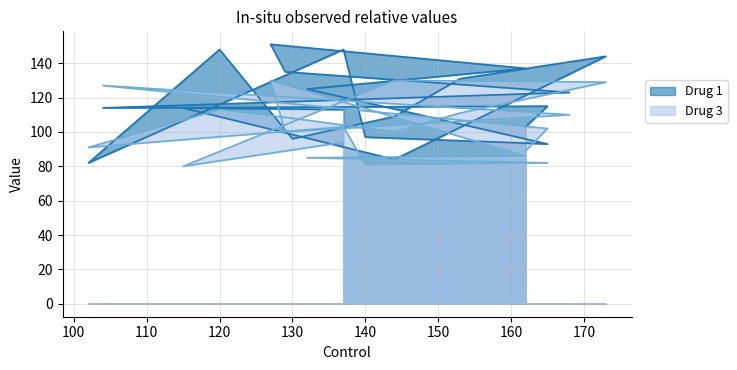

Which category has the lowest value in the Drug 3 series?

115